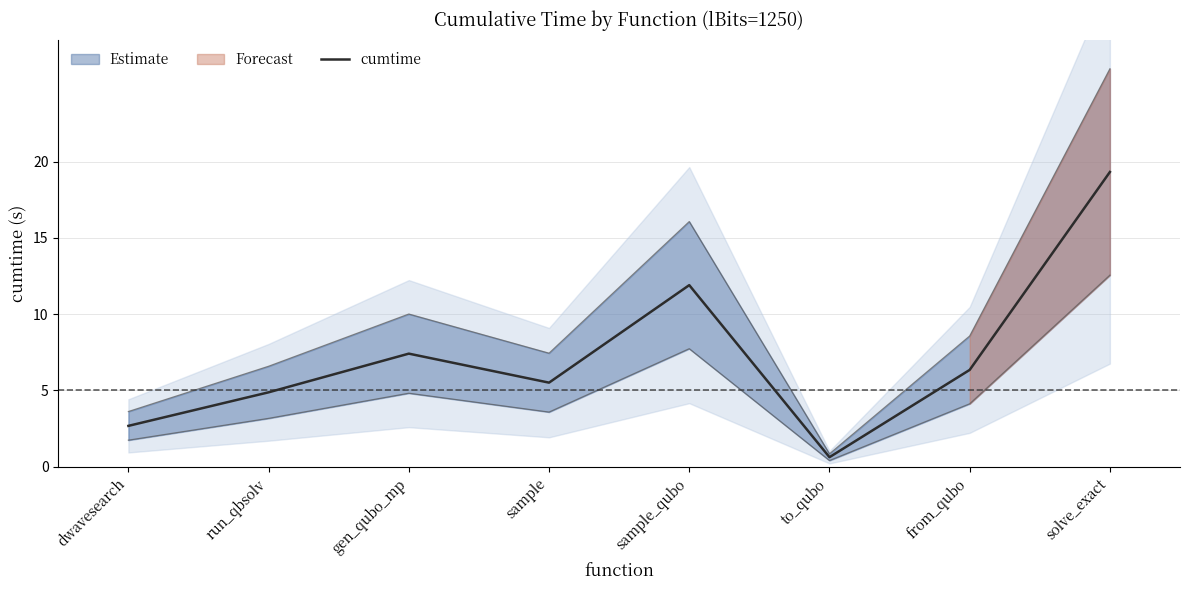

List the labels in order of value, largest first.

solve_exact, sample_qubo, gen_qubo_mp, from_qubo, sample, run_qbsolv, dwavesearch, to_qubo